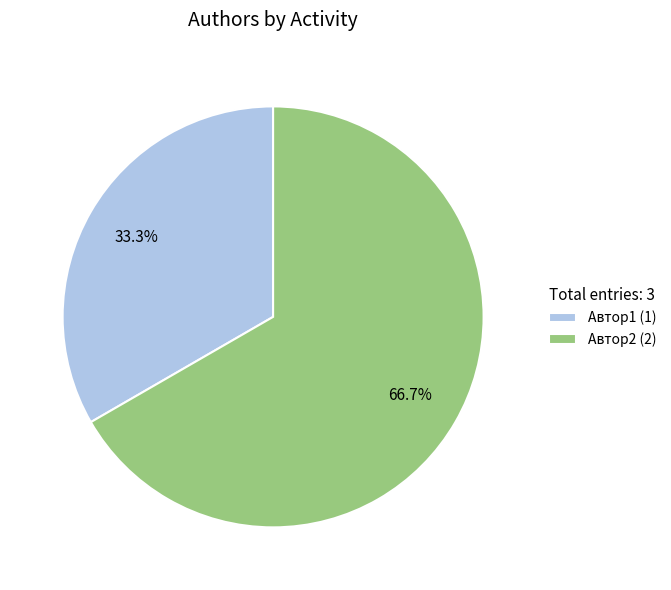

Rank the categories by value from lowest to highest.

Автор1, Автор2